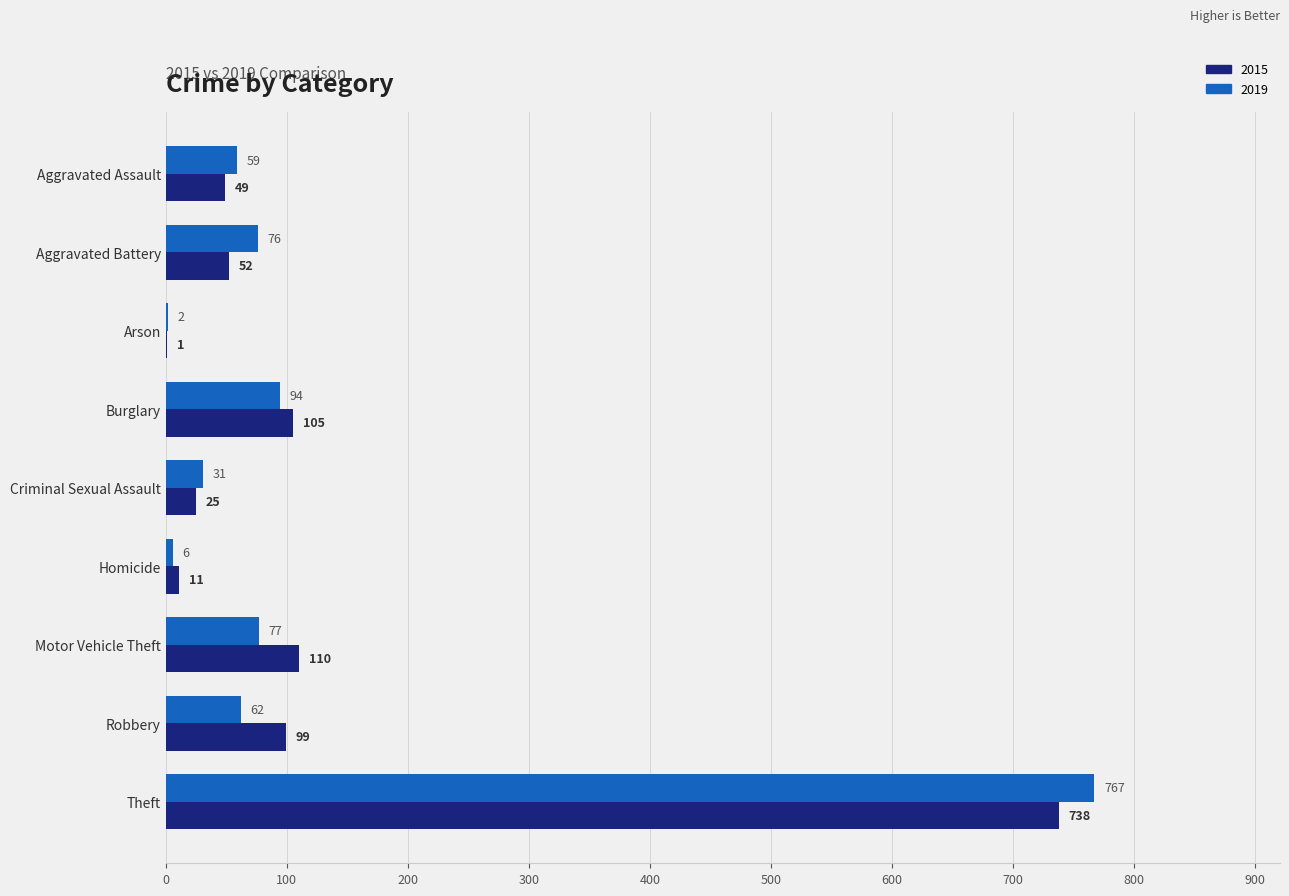

What is the sum of the 2015 values at Motor Vehicle Theft and Homicide?

121